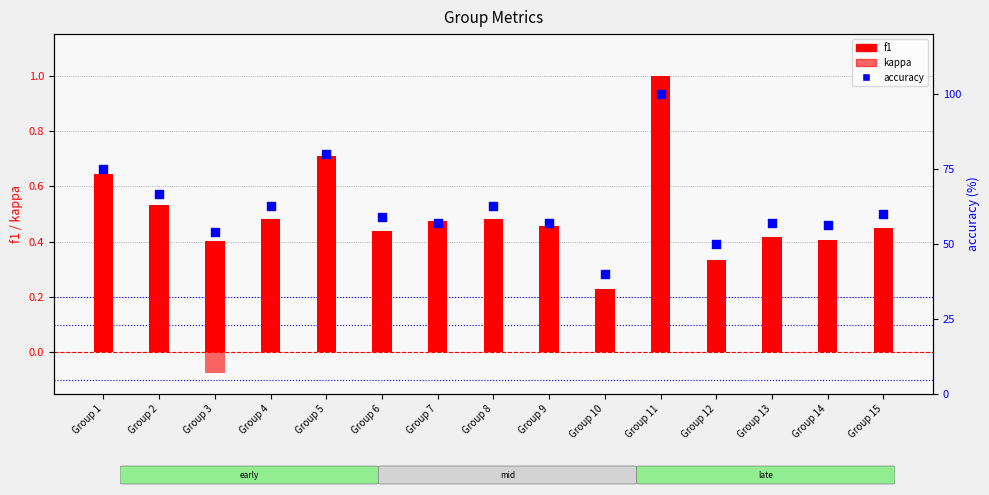

Which series reaches the maximum Y coordinate?

accuracy